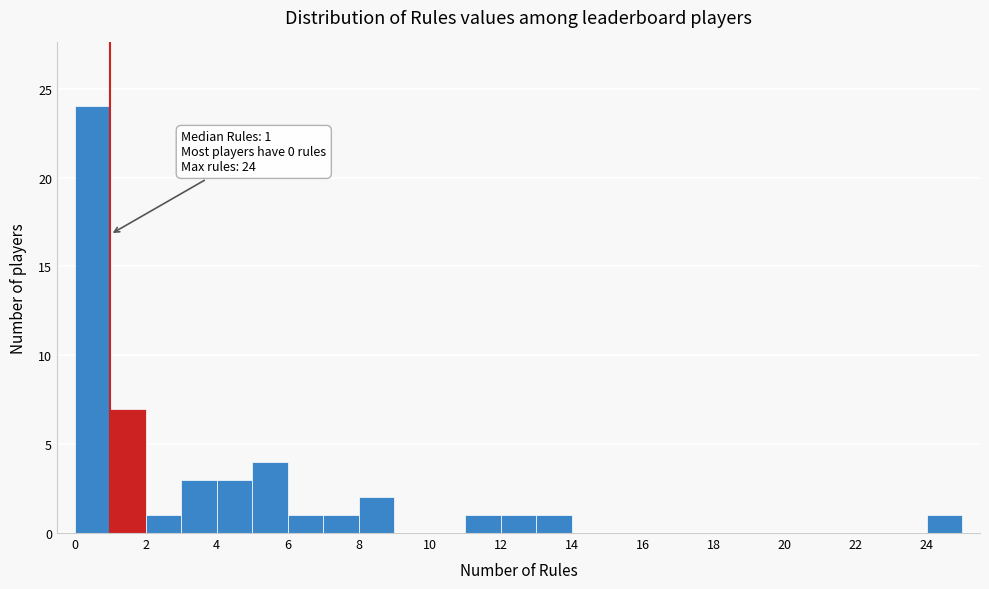

Which range on the x-axis has the tallest bar?

0 to 1